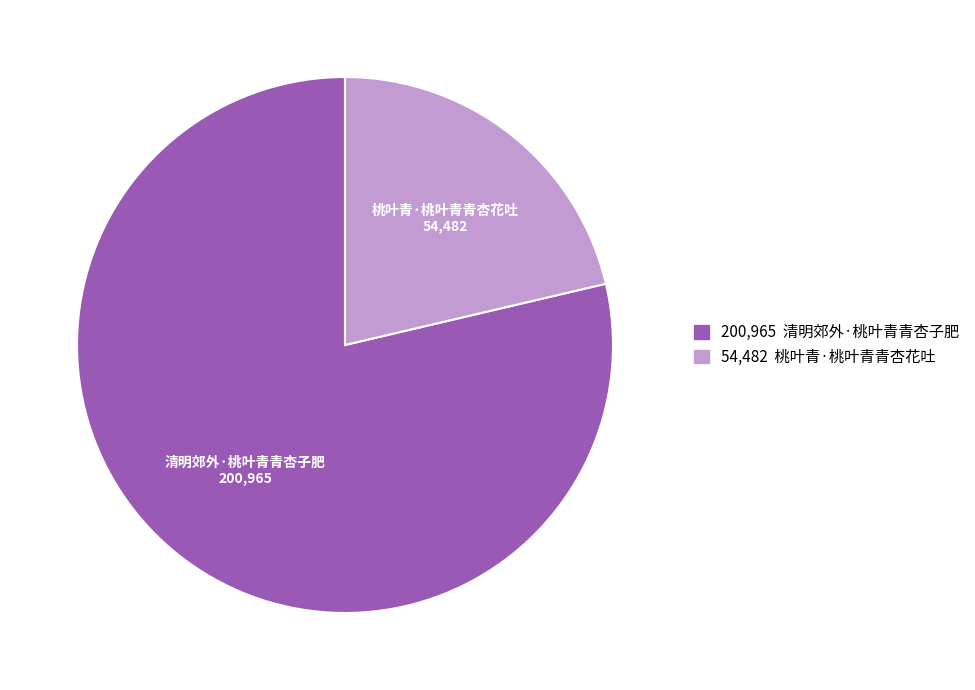

Is there a majority slice in this chart?

Yes